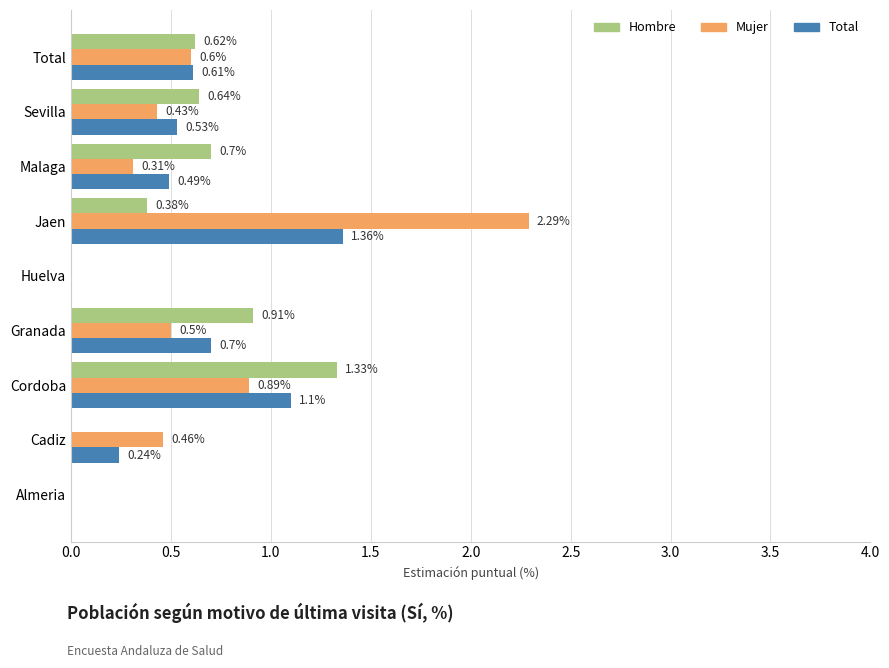

Is the value of Hombre at Cadiz greater than the value of Total at Malaga?

No